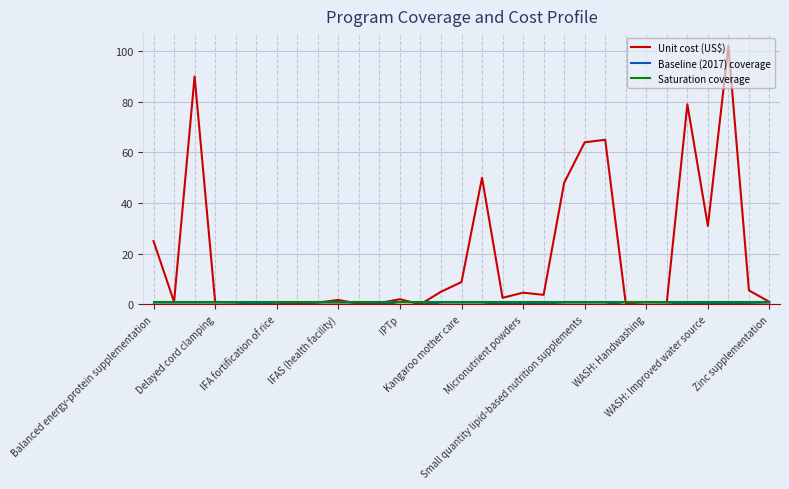

Which series has the widest spread of values?

Unit cost (US$)